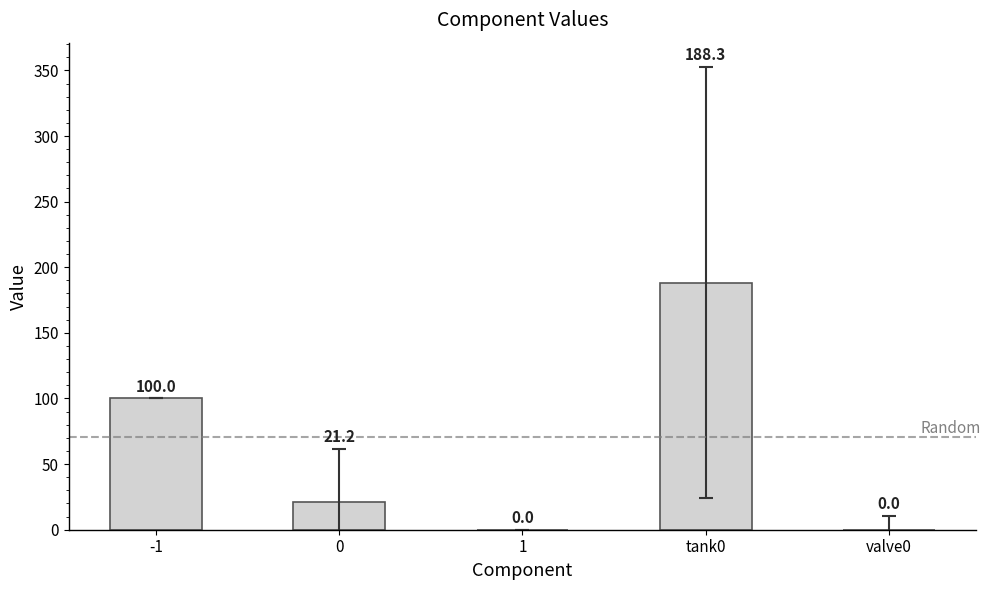

What is the approximate value at -1?

100.0